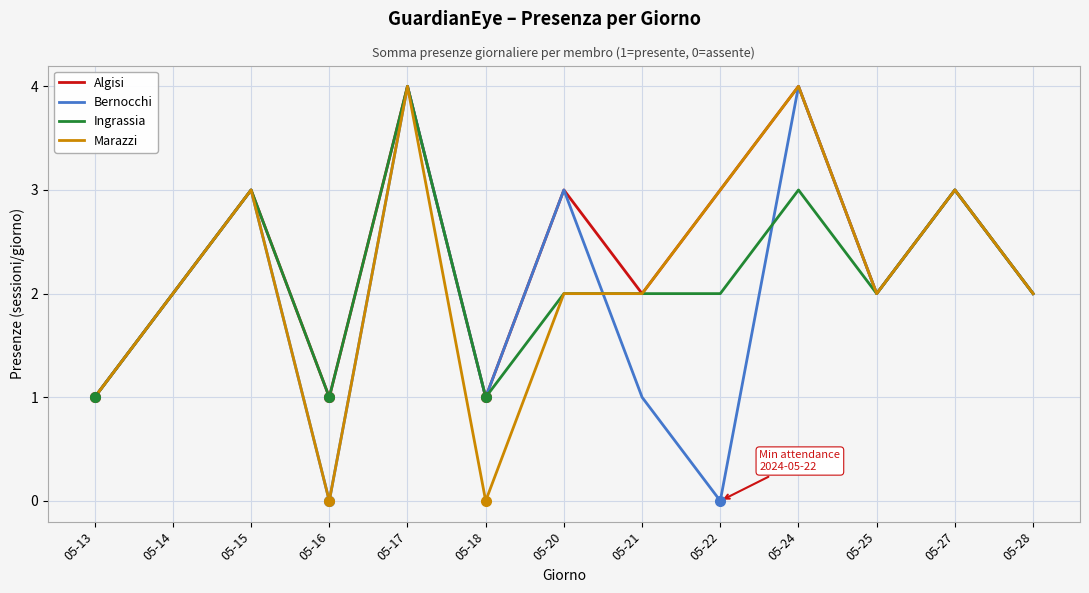

At which category is the sum across all series the highest?

05-17